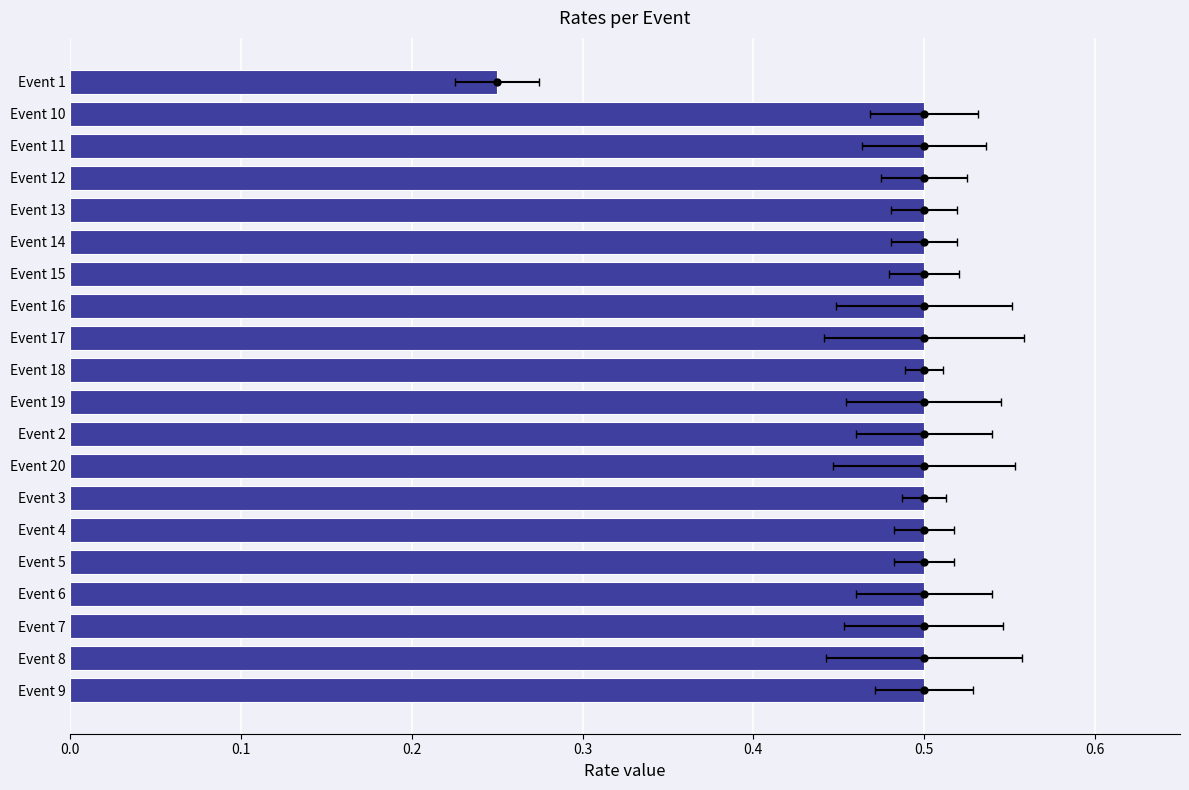

What is the label of the 12th bar from the right?

Event 2